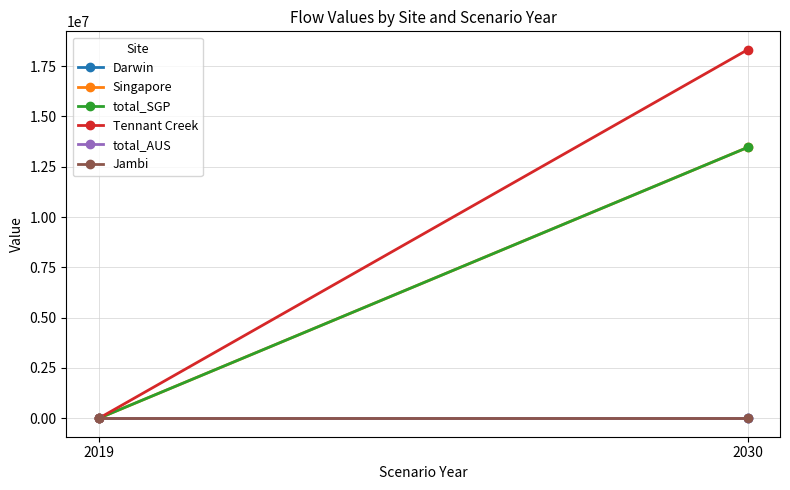

Count the number of categories in the chart.

2